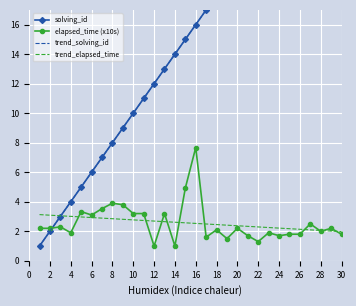

What is the difference between the maximum and second lowest values in the trend_elapsed_time series?

1.1